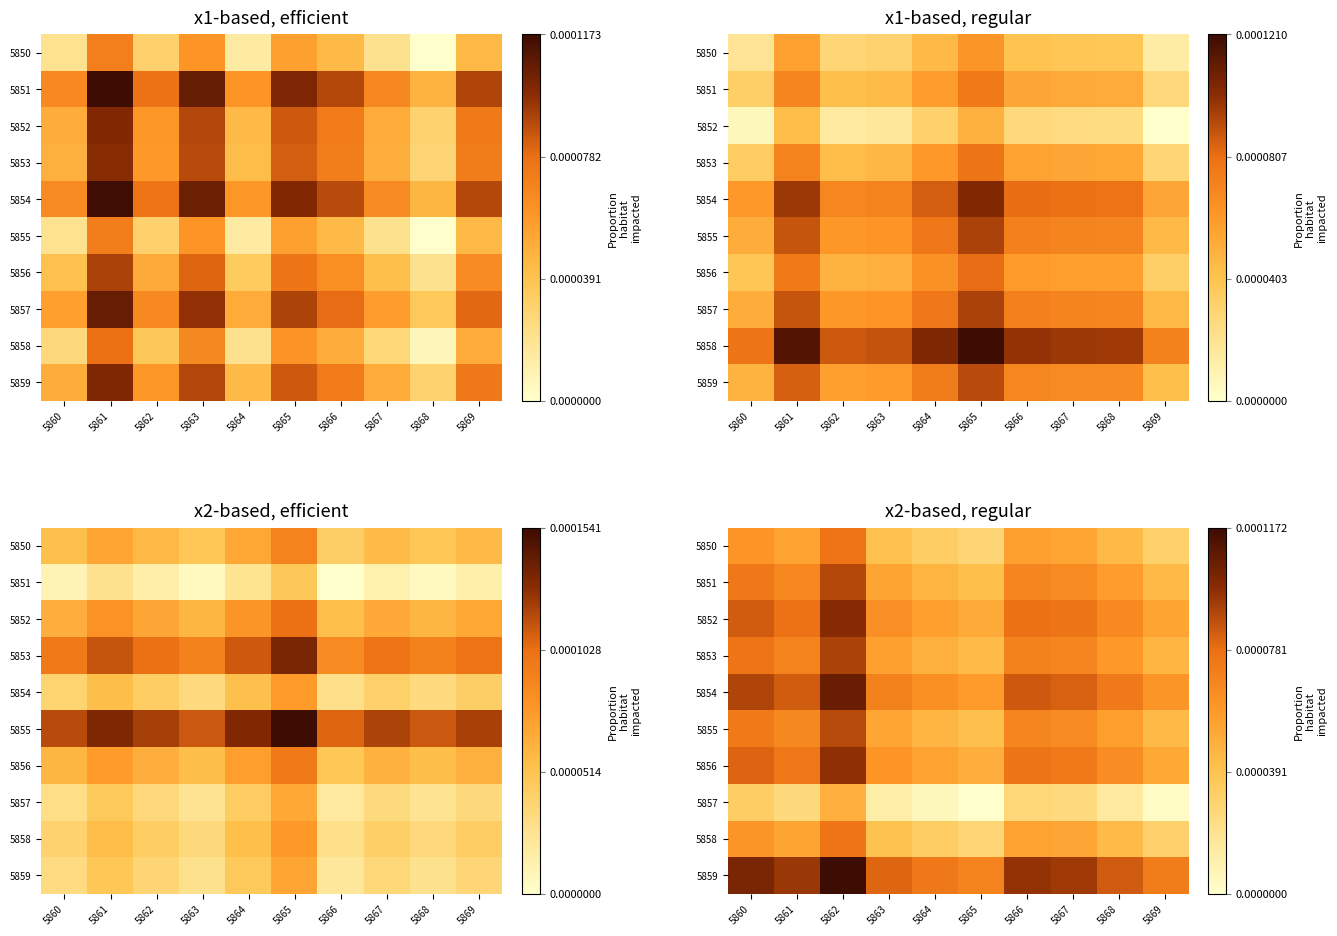

True or false: 5853 has a value of 0.0 at 5866.

True